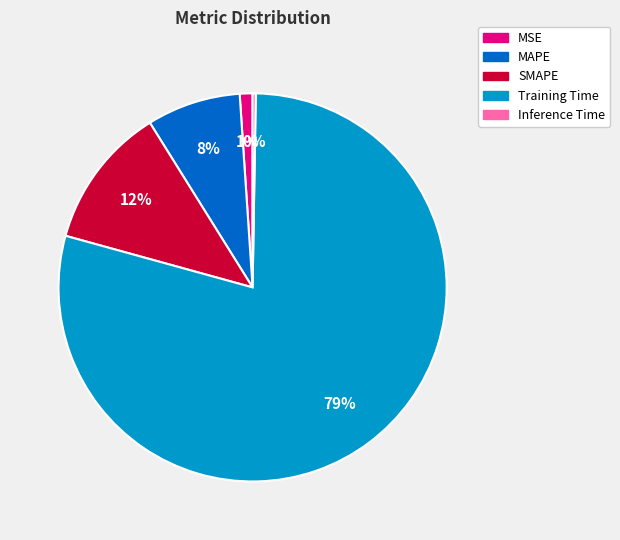

To the nearest percent, what is the difference between the Training Time and MSE slice percentages?

78%